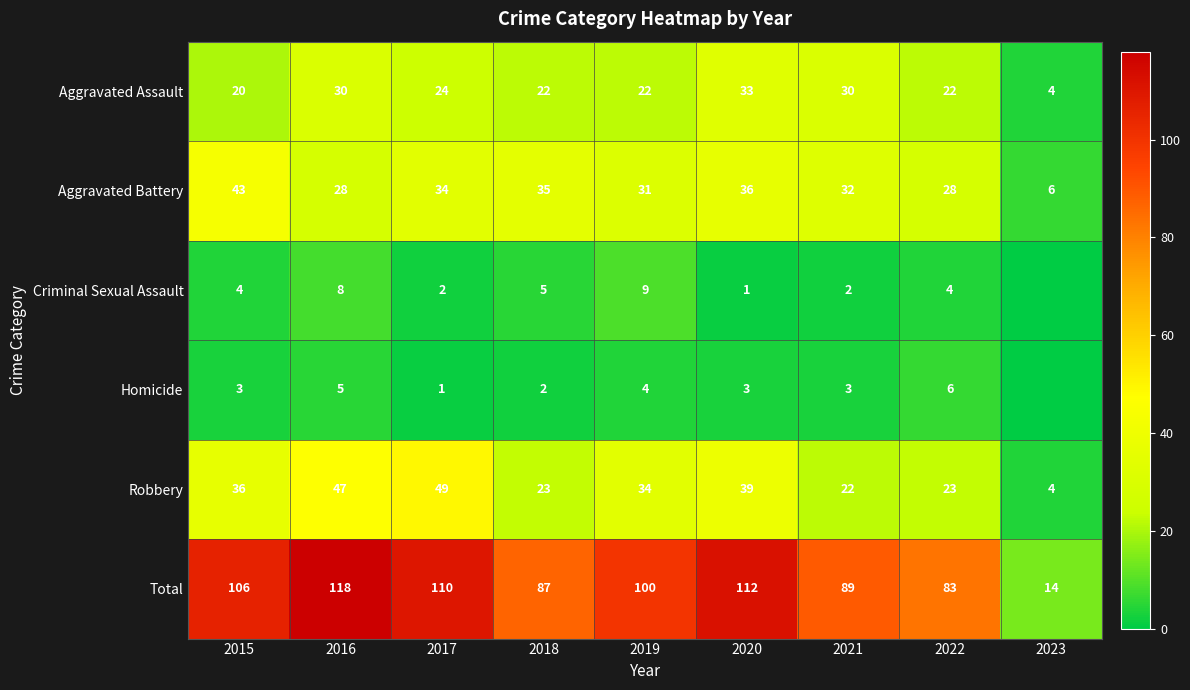

The value of Aggravated Assault at 2023 is 4. True or false?

True